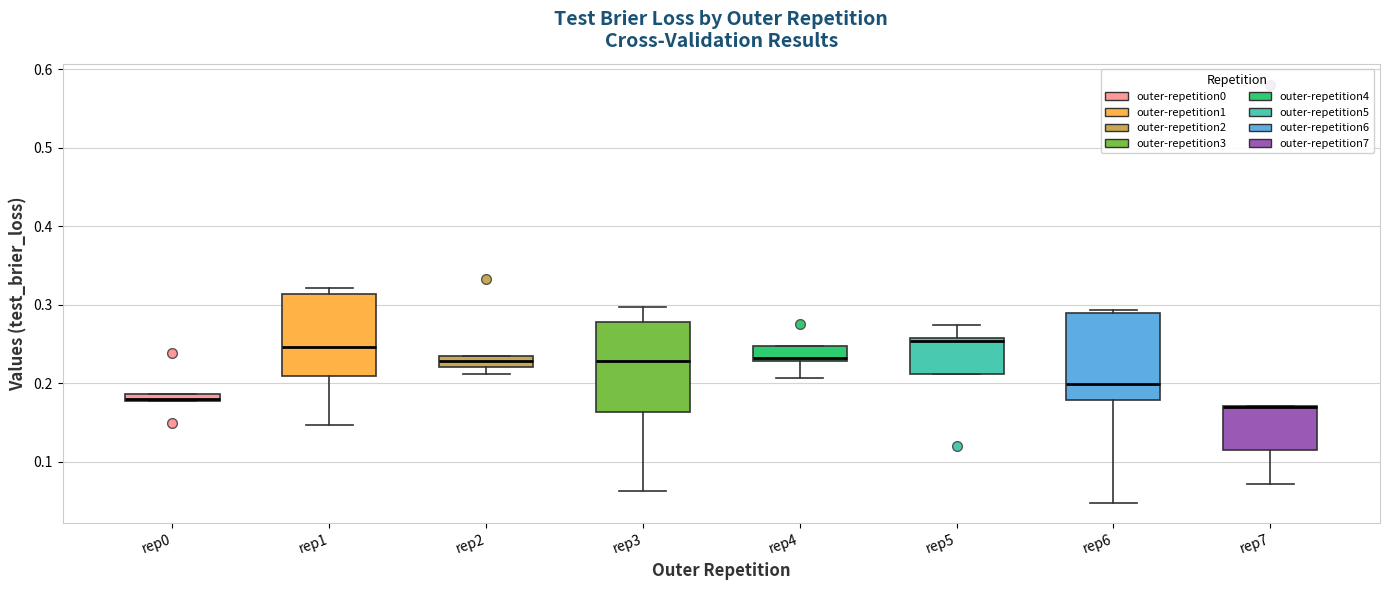

Where does the lower whisker of the box for rep4 end on the y-axis? The values are not printed on the chart, so give them approximately, as read against the axis.

0.21